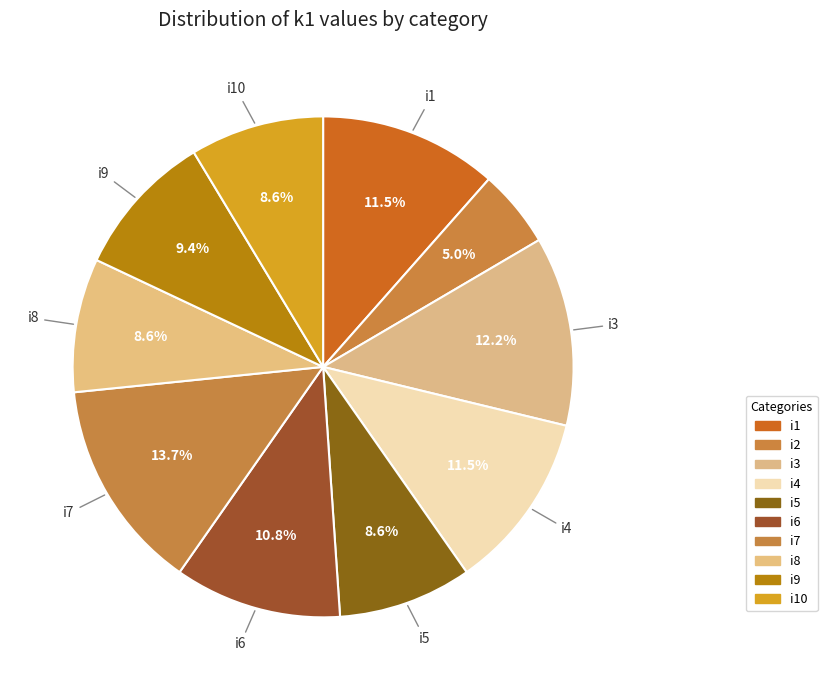

Count the number of slices in the pie.

10